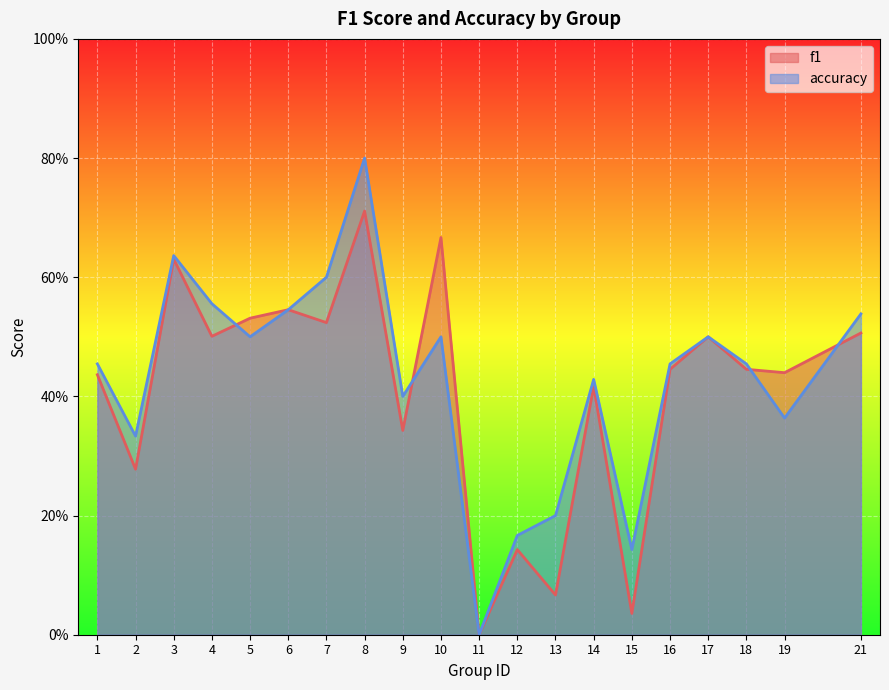

At 12, list the series in order from largest to smallest.

accuracy, f1